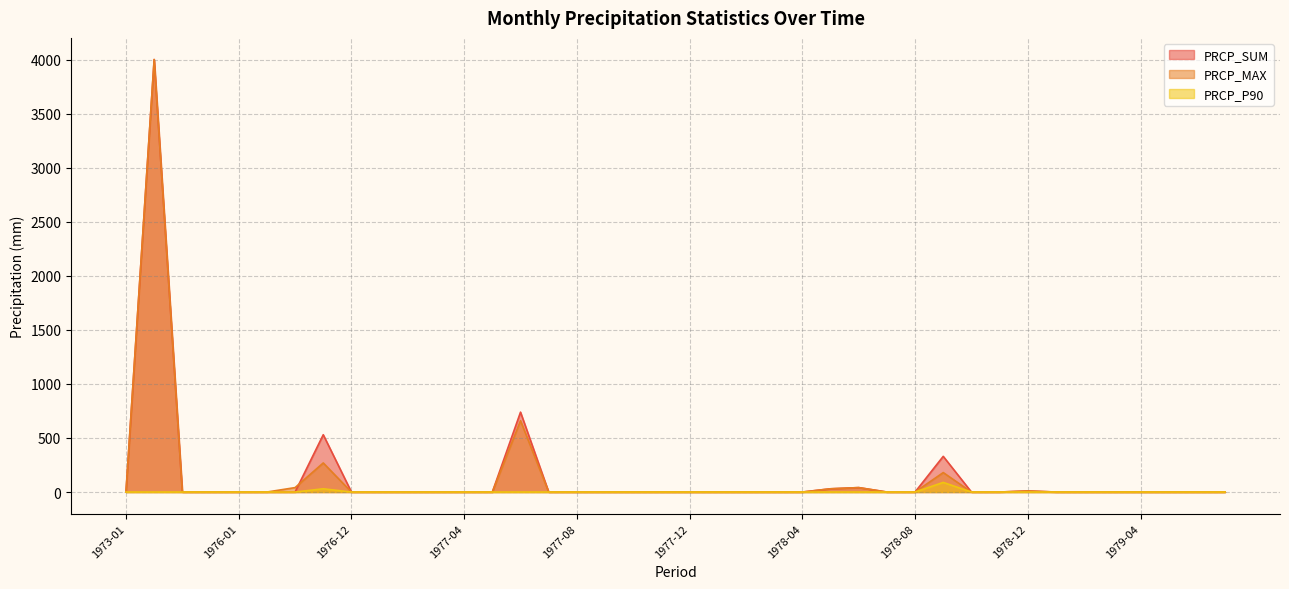

Rank the series by their maximum value, from lowest to highest.

PRCP_P90, PRCP_SUM, PRCP_MAX